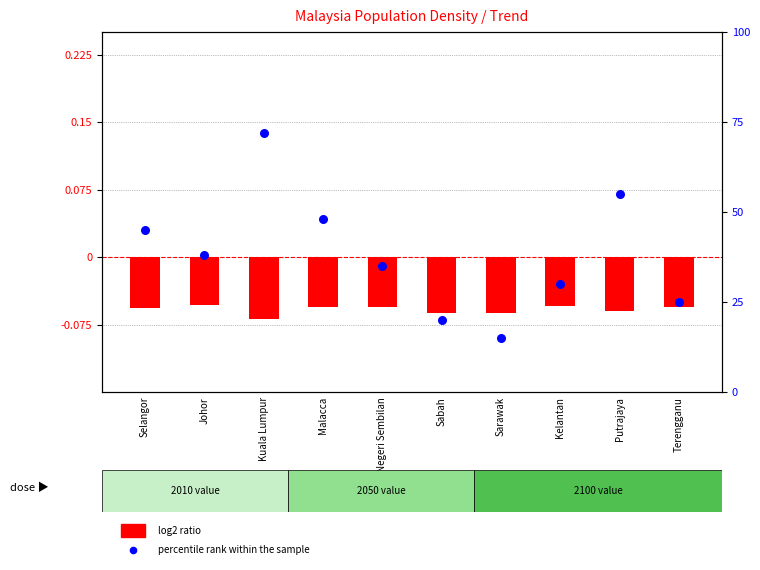

What are all the series names shown in the legend?

log2 ratio, percentile rank within the sample